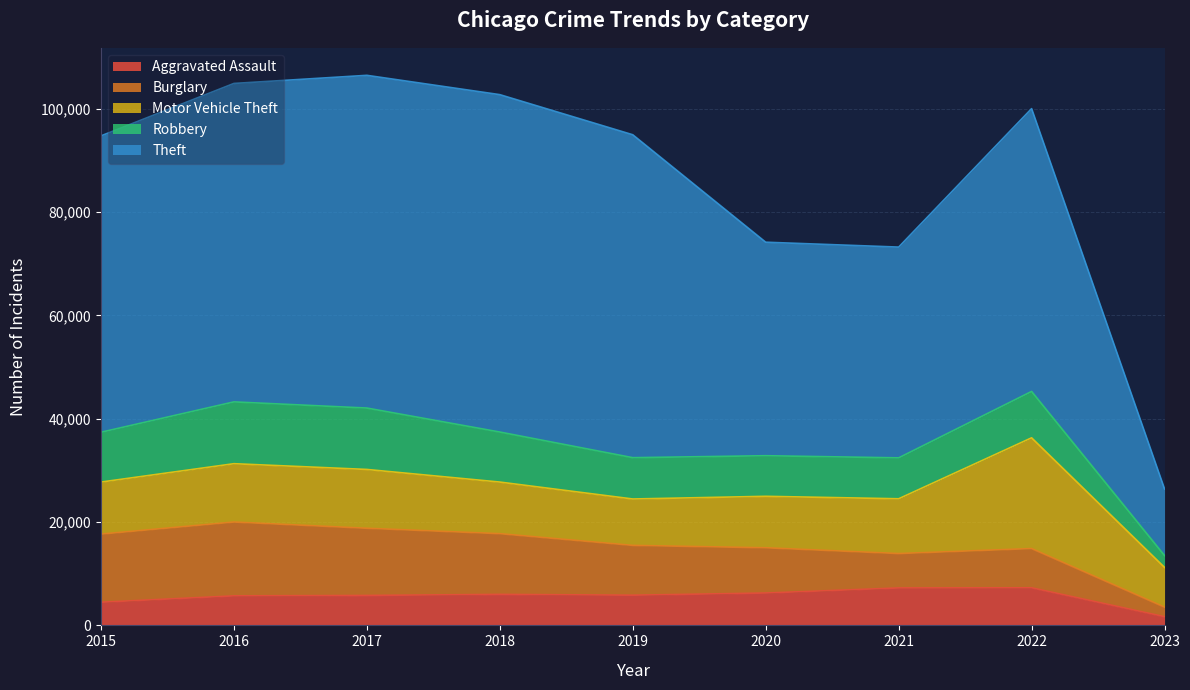

Reading left to right, list all the values displayed in this chart.

Aggravated Assault: 4480	5712	5793	6001	5841	6263	7243	7272	1680
Burglary: 13184	14289	13001	11746	9639	8757	6658	7595	1852
Motor Vehicle Theft: 10068	11286	11380	9984	8977	9956	10598	21429	7686
Robbery: 9638	11960	11880	9680	7994	7855	7918	8972	2296
Theft: 57350	61619	64381	65286	62486	41314	40784	54728	12880